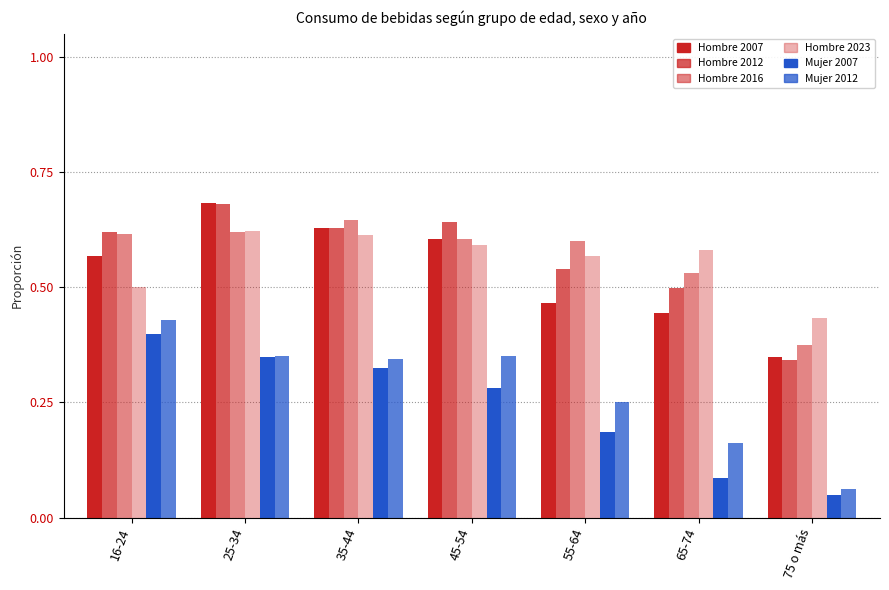

What is the difference between the maximum and minimum values in the Hombre 2007 series?

0.3